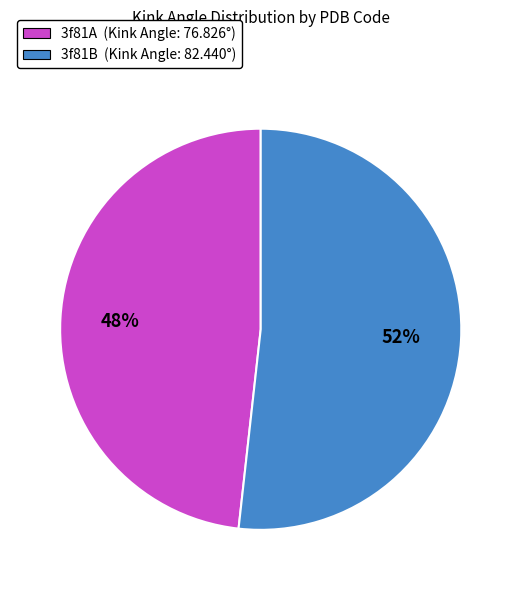

What is the largest slice in the pie chart?

3f81B